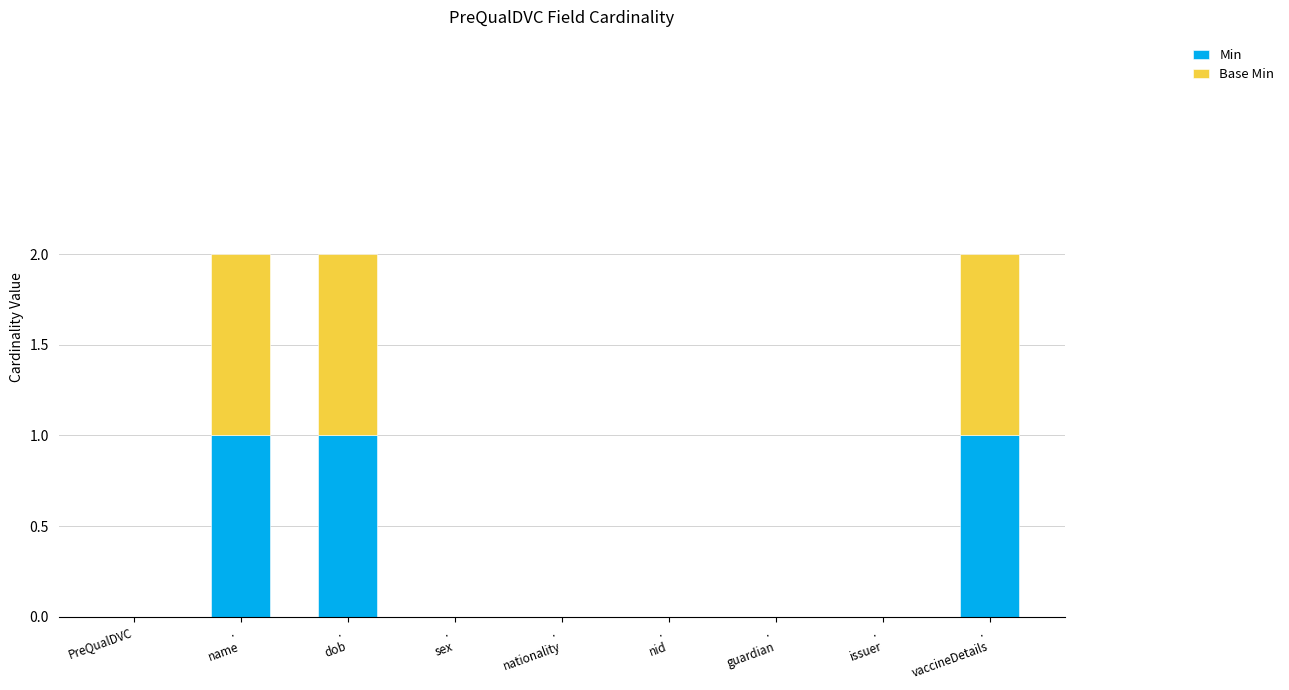

The Min series shows 1 at PreQualDVC. True or false?

False